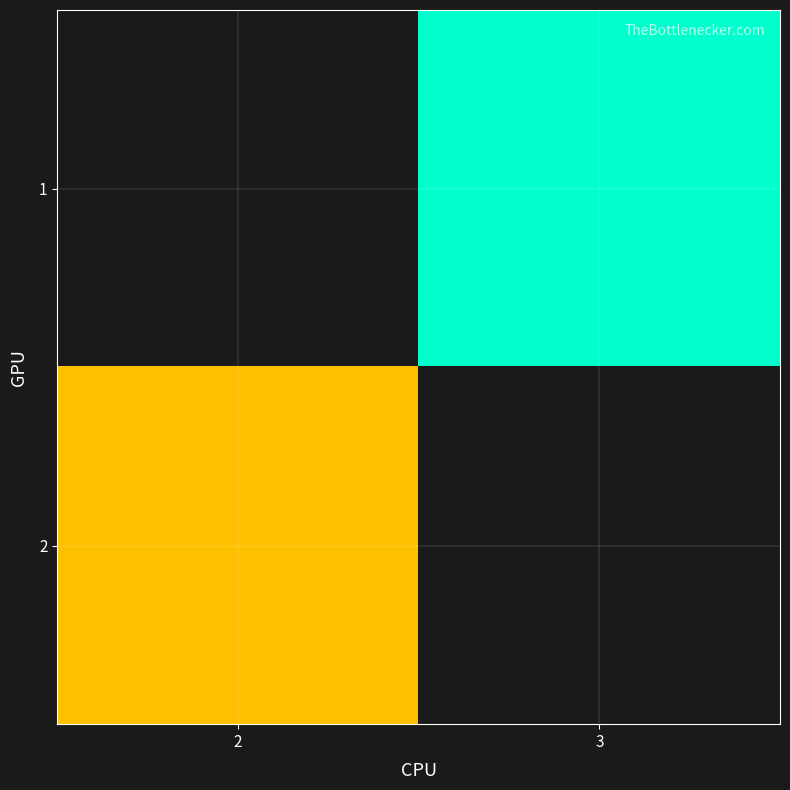

List the labels in order of 1 value, largest first.

2, 3